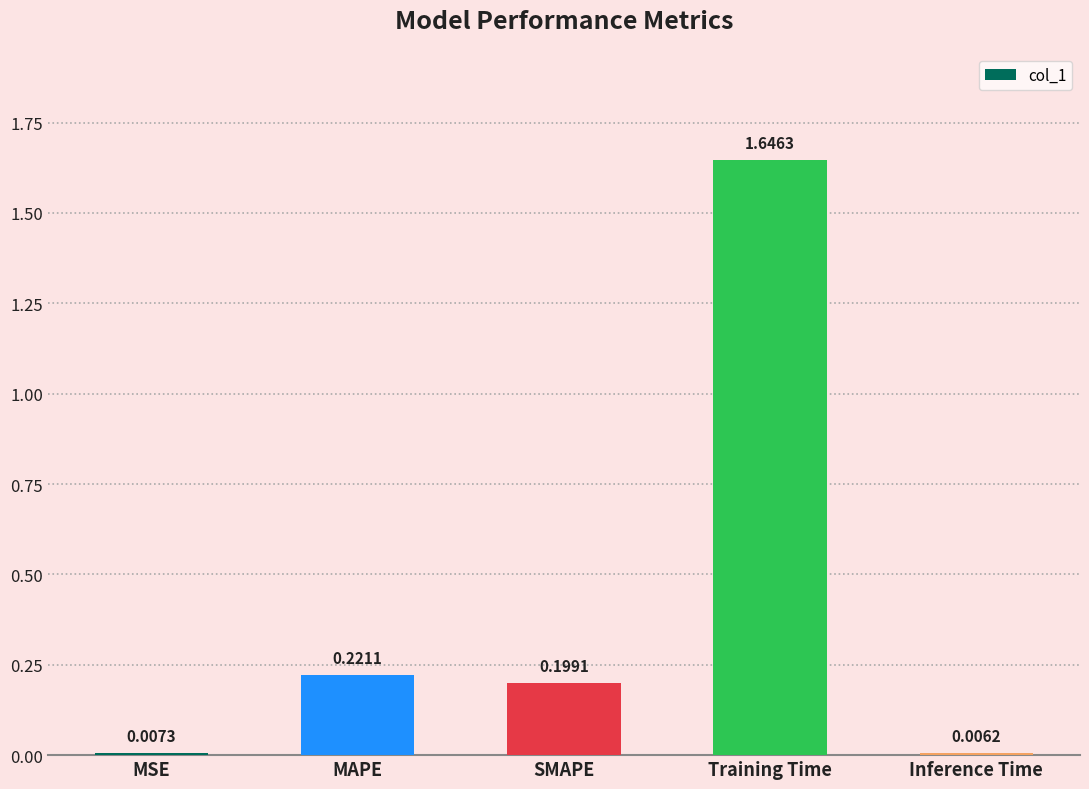

What is the sum of all values?

2.1